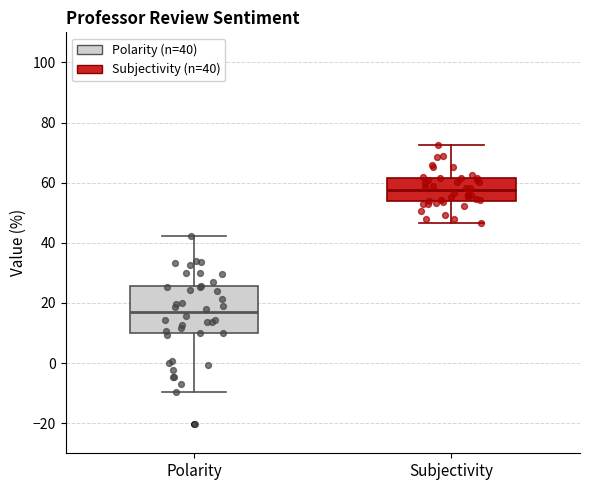

Reading left to right, transcribe this box plot: for each box, give where its median line is, the range the box spans, and where its two whiskers end, as read against the y-axis. The values are not printed on the chart, so give them approximately, as read against the axis.

Polarity: median 16, box 10 to 26, whiskers -10 to 42
Subjectivity: median 58, box 54 to 62, whiskers 46 to 72